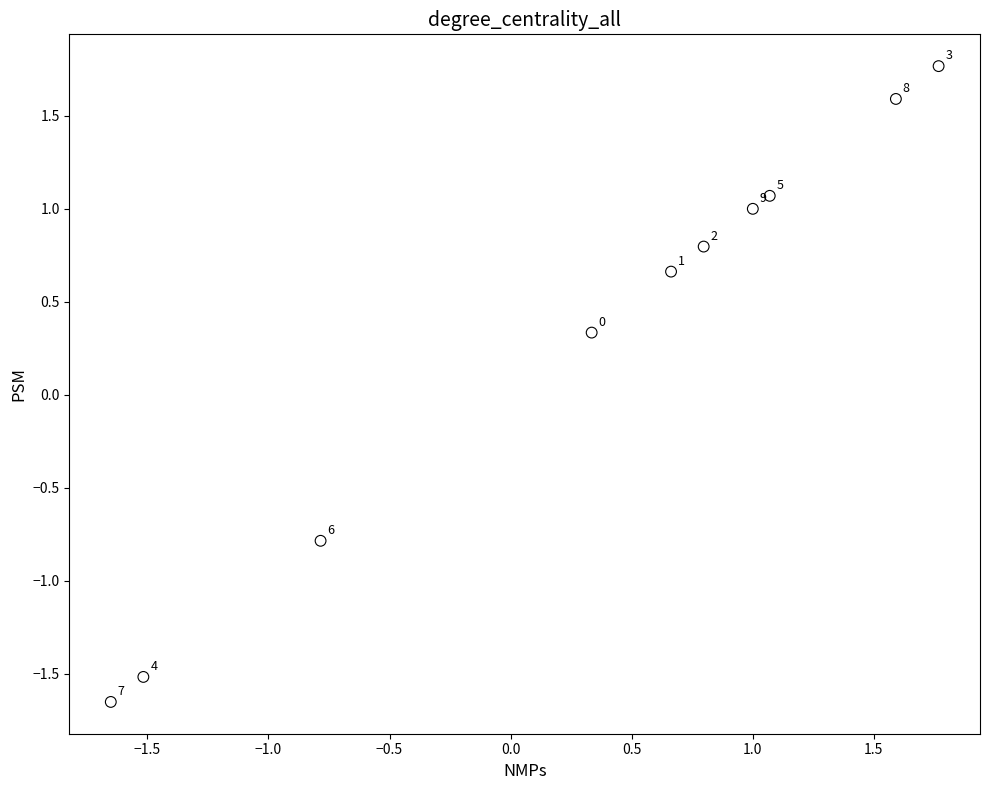

What Y value in the scatter plot is closest to 0?

0.3